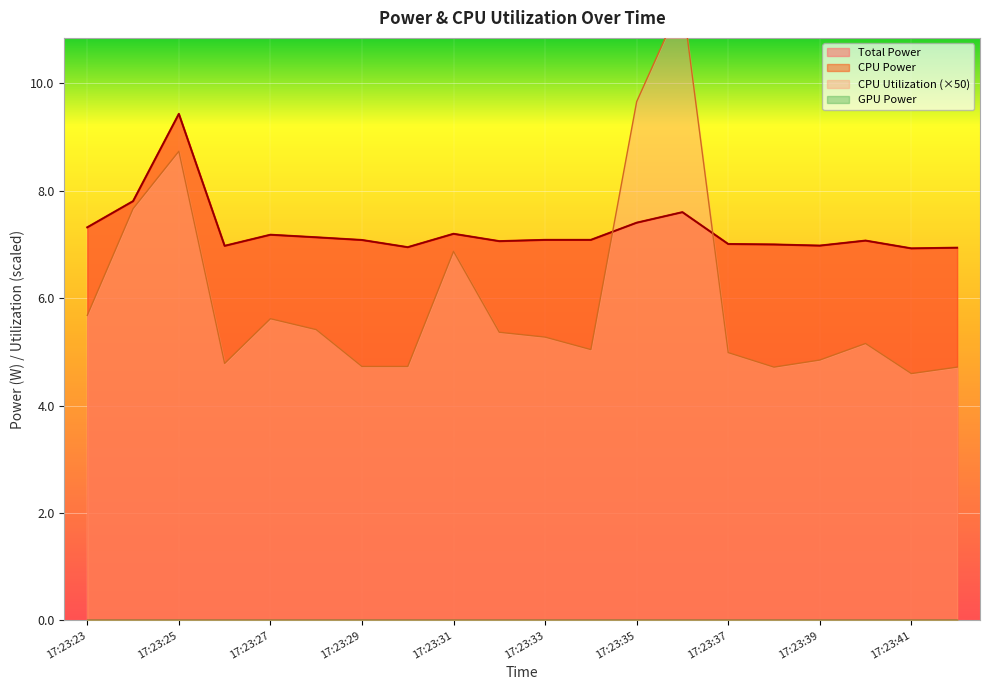

What is the difference between the maximum and minimum values in the CPU Power series?

2.5